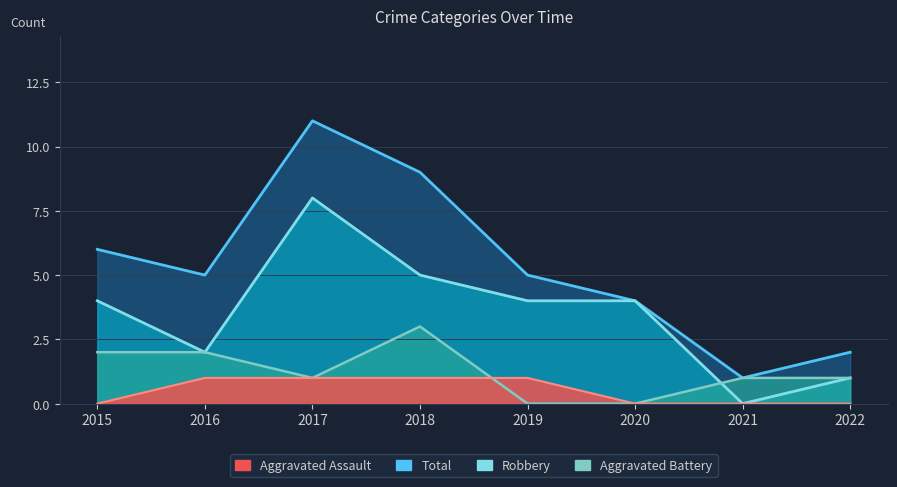

True or false: Aggravated Battery has more than 1 interior local peaks.

False